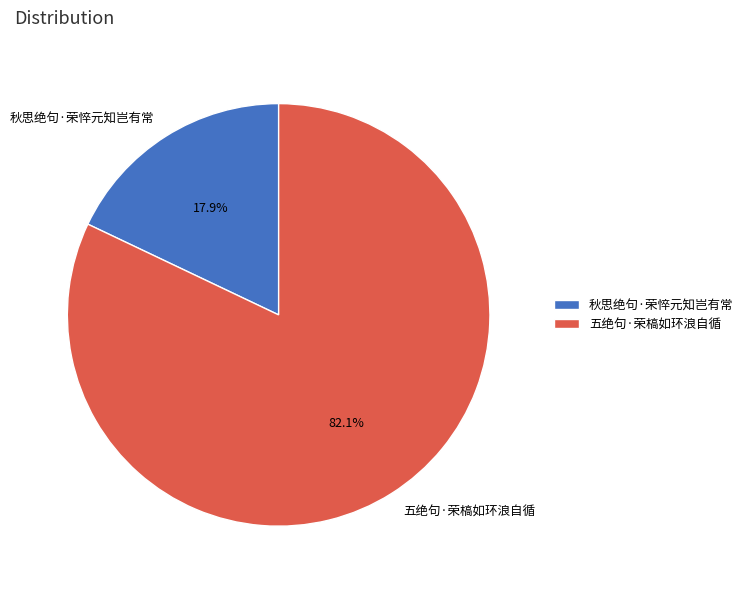

The 五绝句·荣槁如环浪自循 slice represents 74% of the pie. True or false?

False